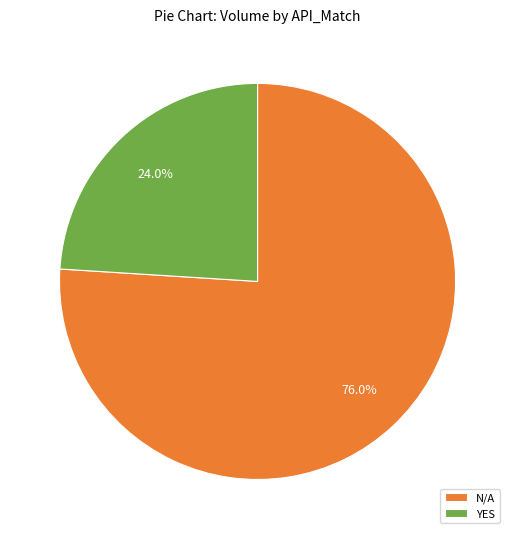

Approximately how many times larger is the value at YES compared to N/A?

0.3